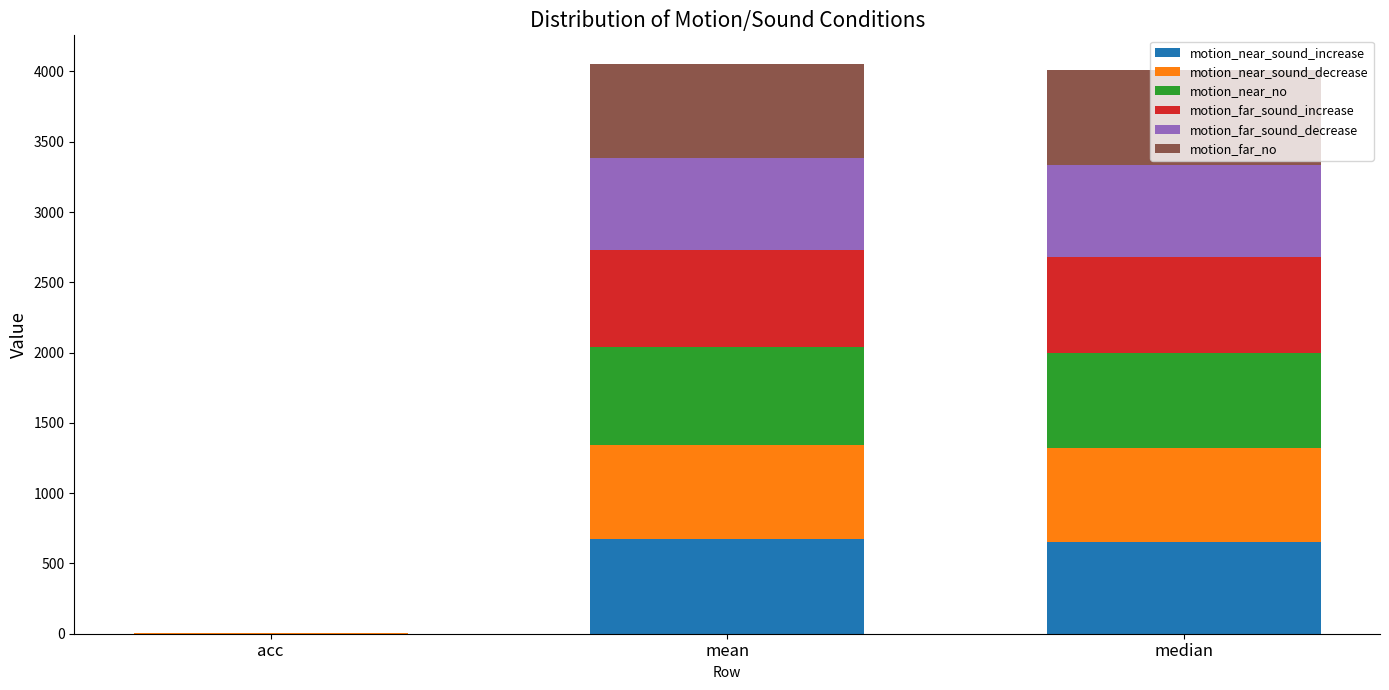

What are all the series names shown in the legend?

motion_near_sound_increase, motion_near_sound_decrease, motion_near_no, motion_far_sound_increase, motion_far_sound_decrease, motion_far_no